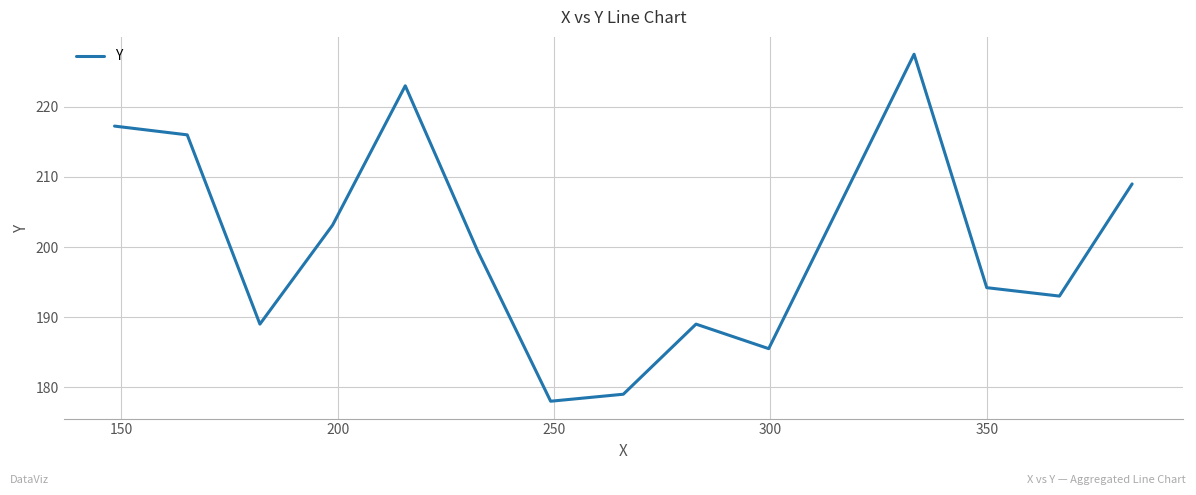

What is the average value?

200.2